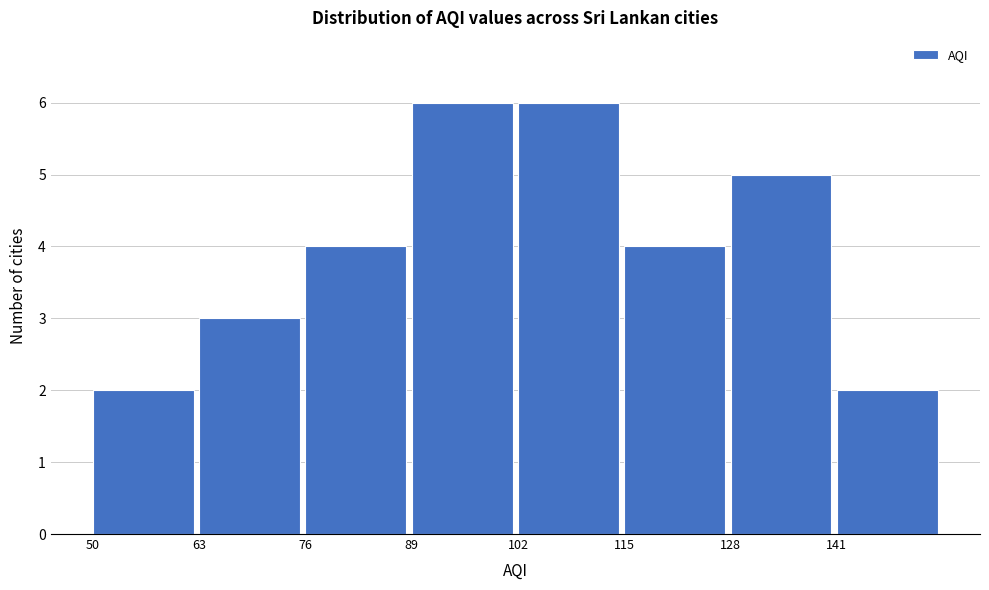

Reading left to right, list every bar in this chart as the range it spans on the x-axis followed by its height. Neither the bar edges nor the heights are printed on the chart, so give them approximately, as read against the axes.

50 to 63: 2
63 to 76: 3
76 to 89: 4
89 to 102: 6
102 to 115: 6
115 to 128: 4
128 to 141: 5
141 to 154: 2